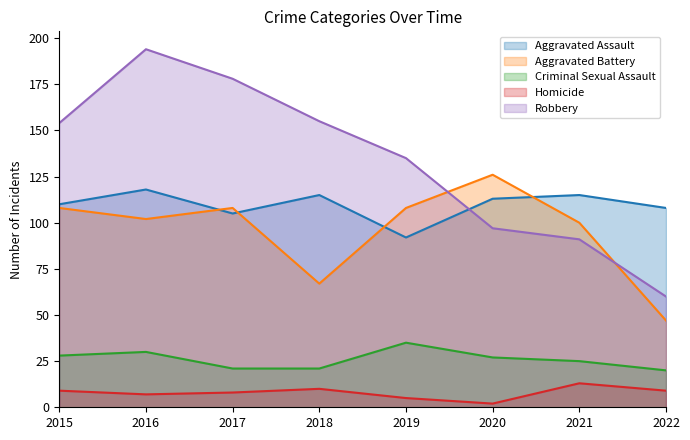

Read the Criminal Sexual Assault value at 2019, to the nearest 5.

35